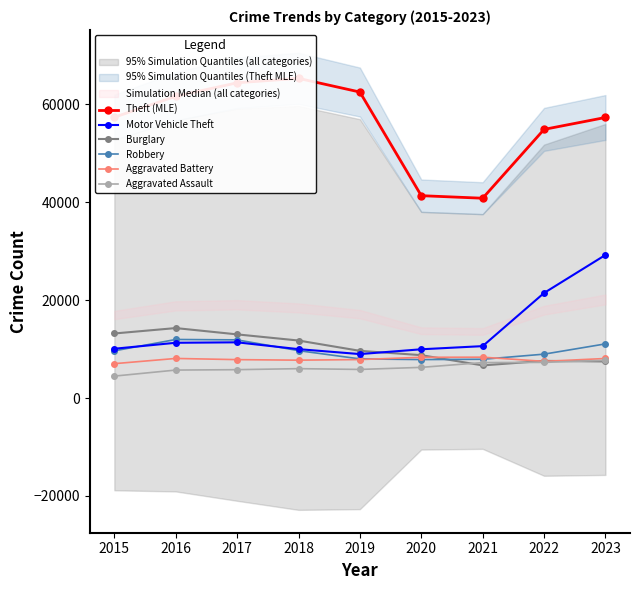

What value does the Aggravated Assault series have at 2019, to the nearest 100?

5800